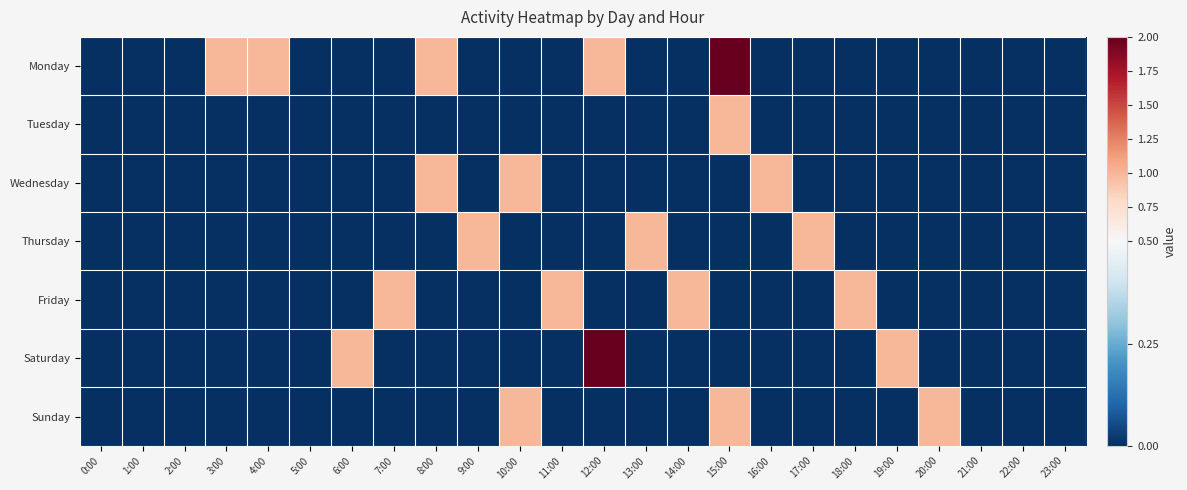

What is the spread (max minus min) of values at 10:00?

1